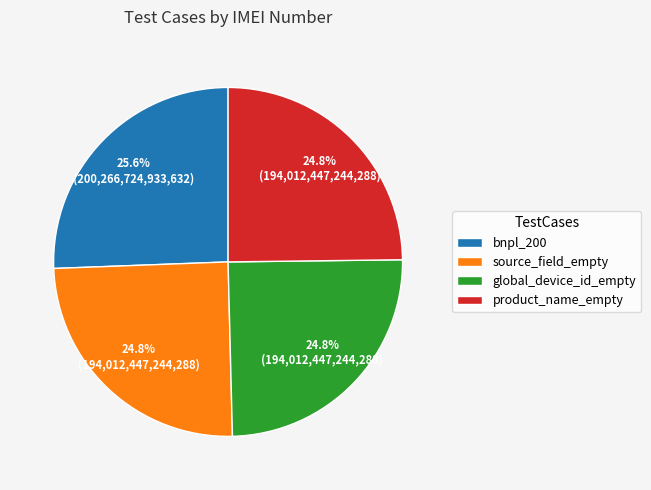

Count the number of slices in the pie.

4